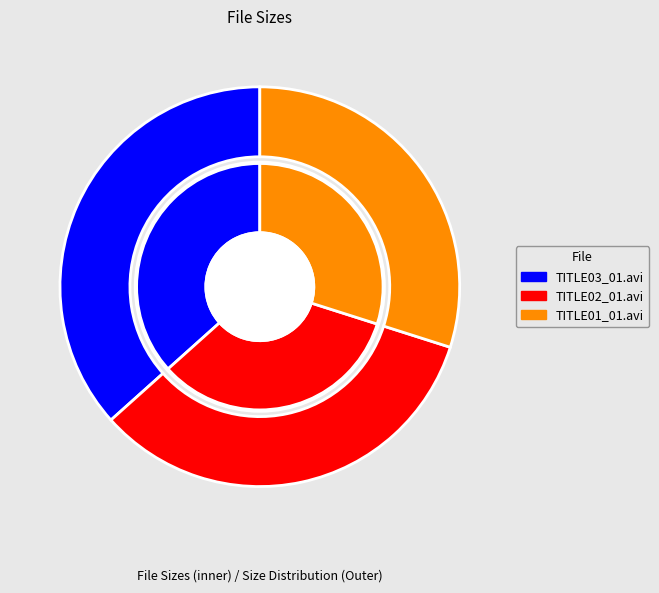

Is the sum of TITLE02_01.avi and TITLE01_01.avi greater than half?

Yes